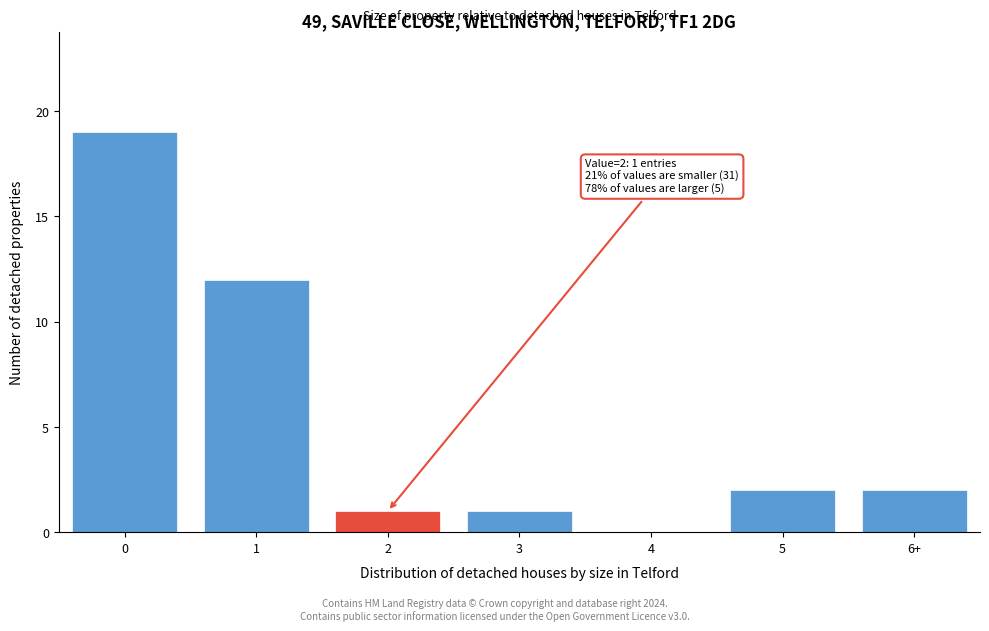

Reading left to right, extract all data points from this chart.

0=19	1=12	2=1	3=1	4=0	5=2	6+=2